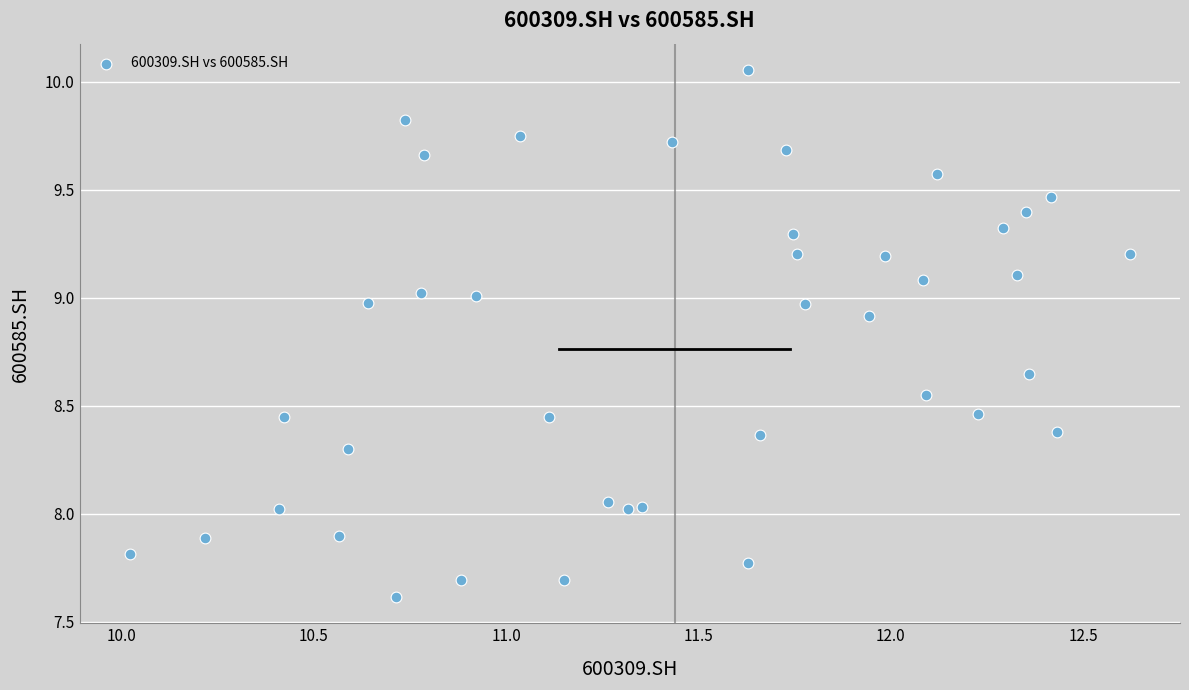

What is the range of X values (max minus min)?

2.6